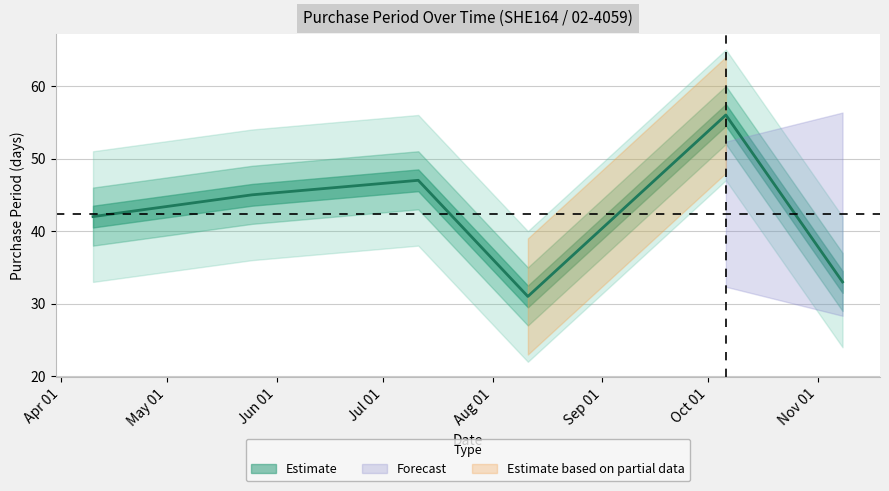

Rank the categories by value from highest to lowest.

2017-10-06, 2017-07-11, 2017-05-25, 2017-04-10, 2017-11-08, 2017-08-11